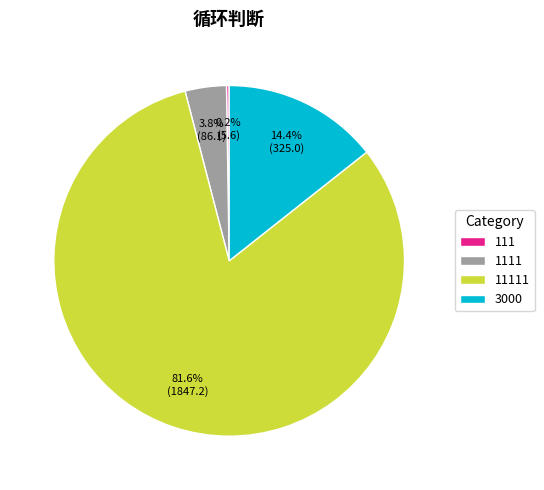

Is there a majority slice in this chart?

Yes